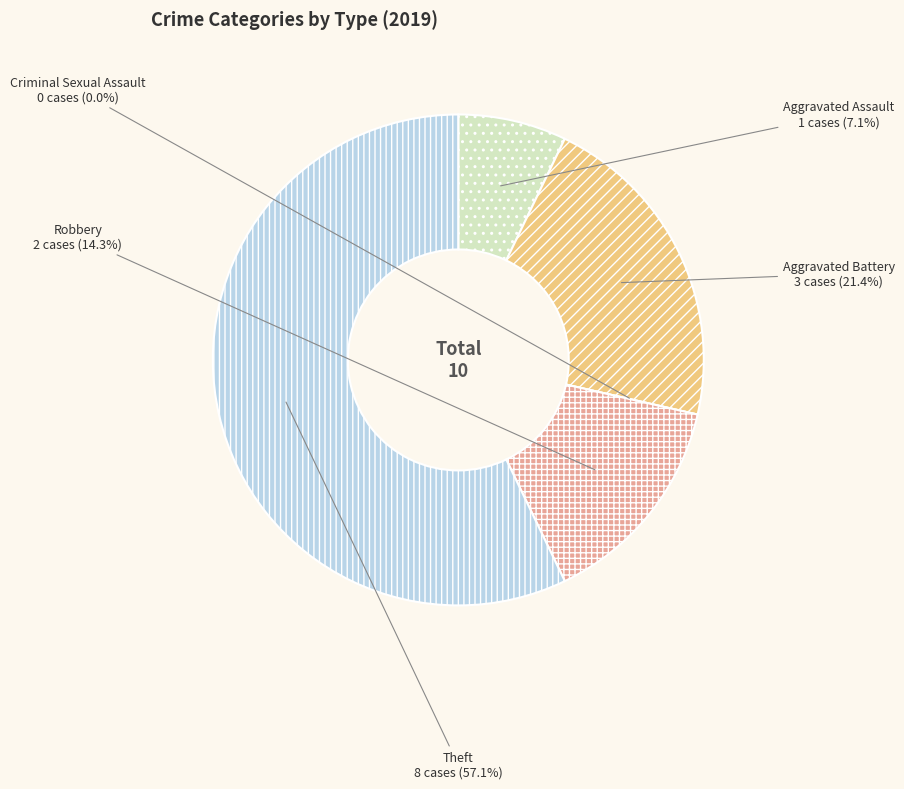

Does any single category account for the majority?

Yes